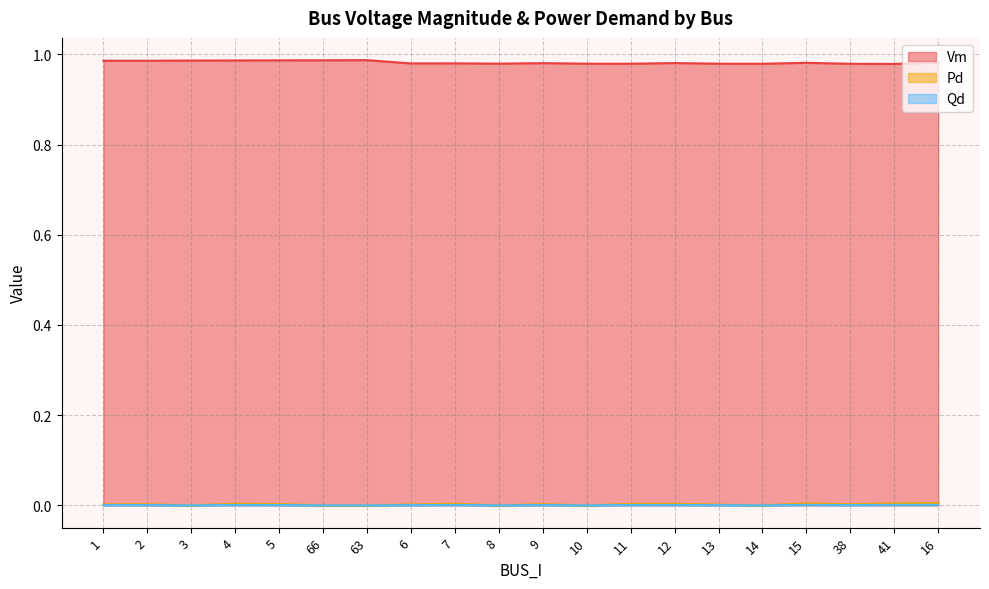

Read the Vm value at 10.

1.0